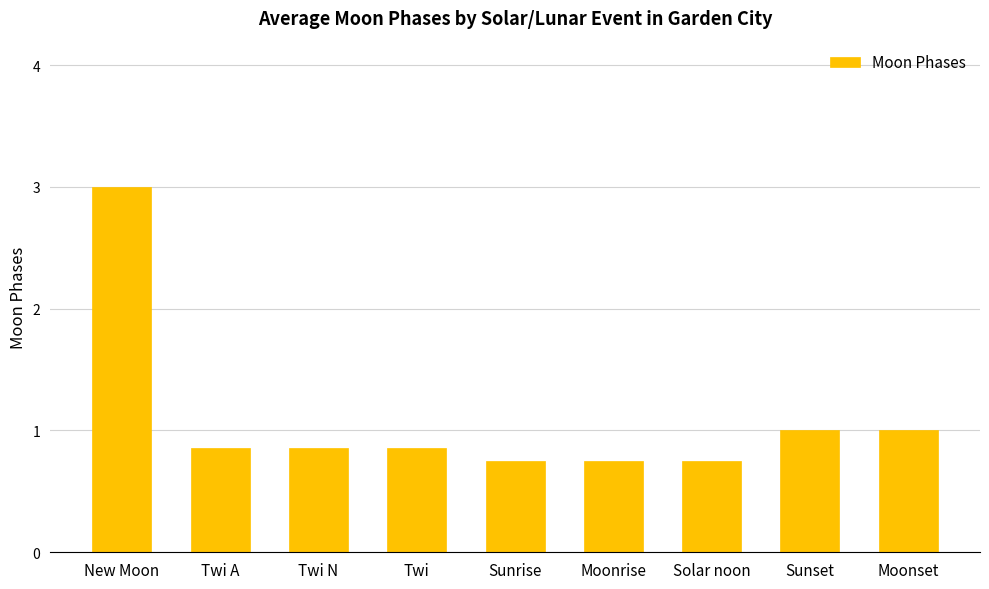

Count the number of categories in the chart.

9